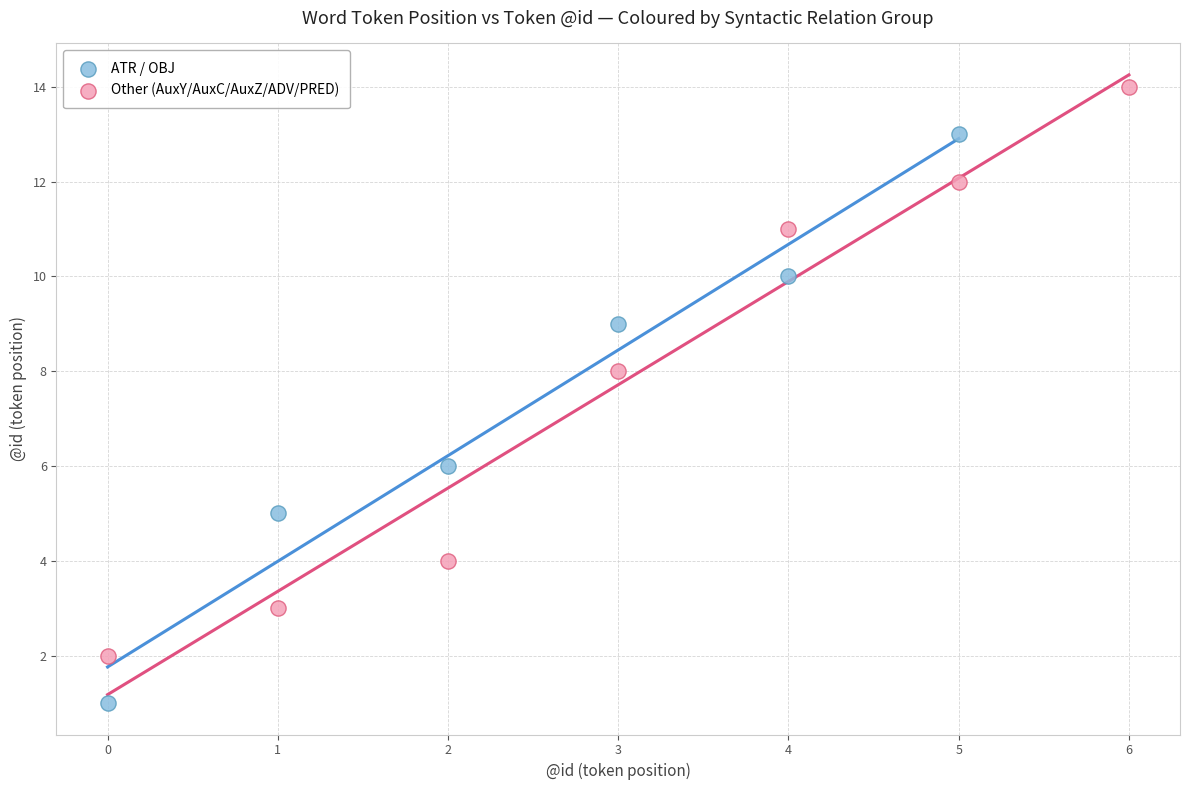

Which series contains the highest Y value?

Other (AuxY/AuxC/AuxZ/ADV/PRED)